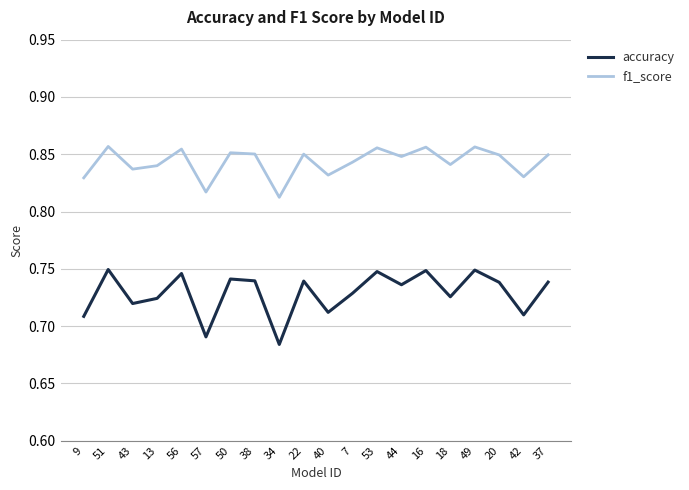

Which series has the widest spread of values?

accuracy